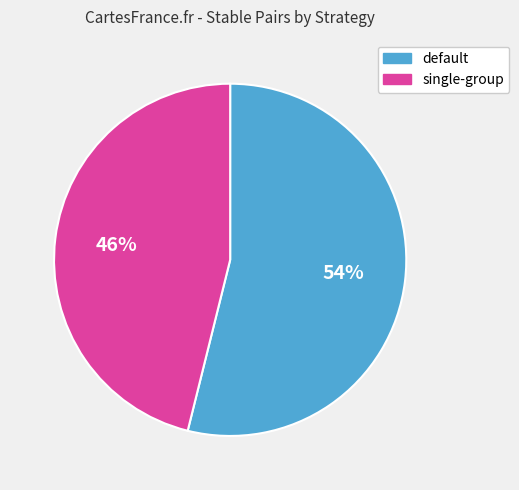

What is the smallest slice in the pie chart?

single-group